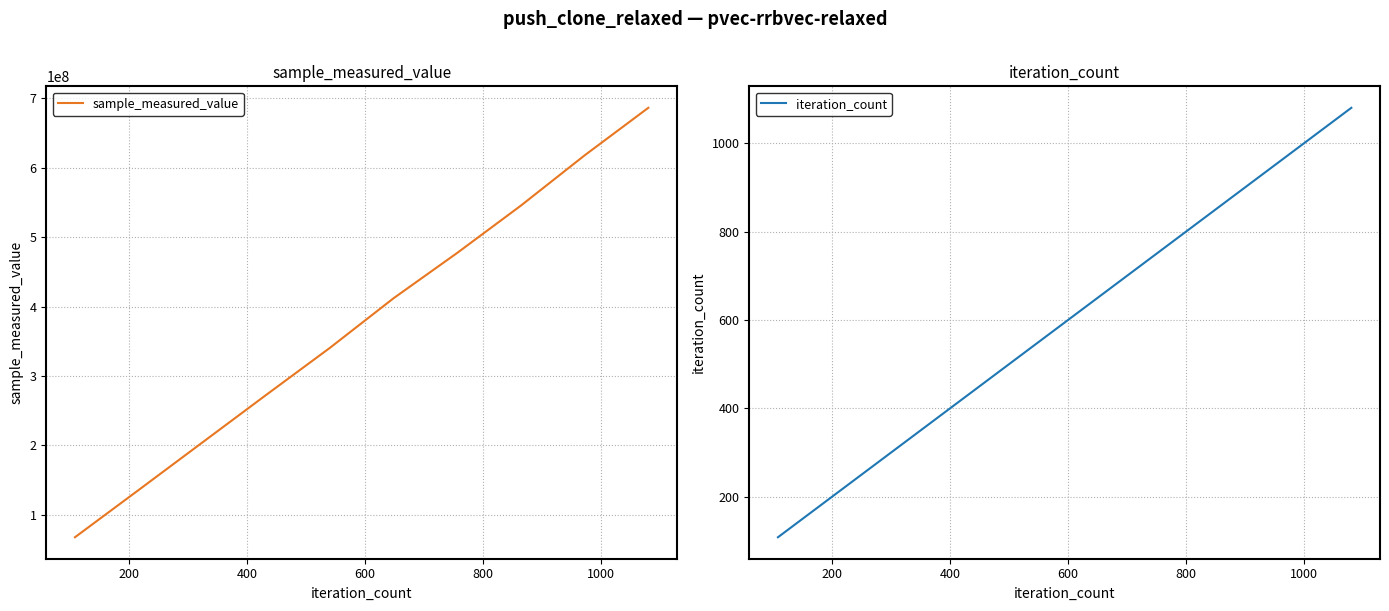

What is the highest value of the sample_measured_value series?

686212476